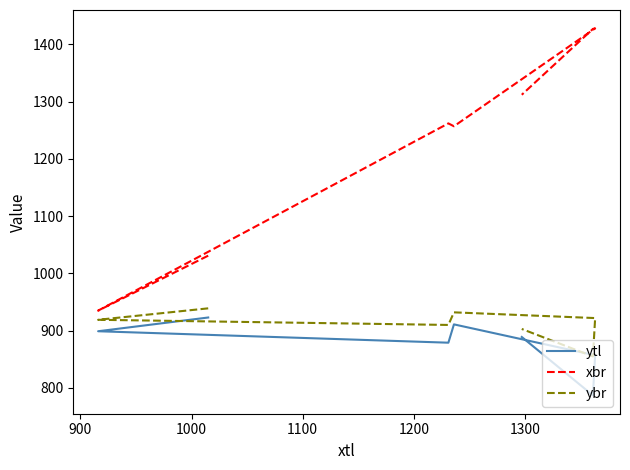

How many distinct data groups are displayed?

3